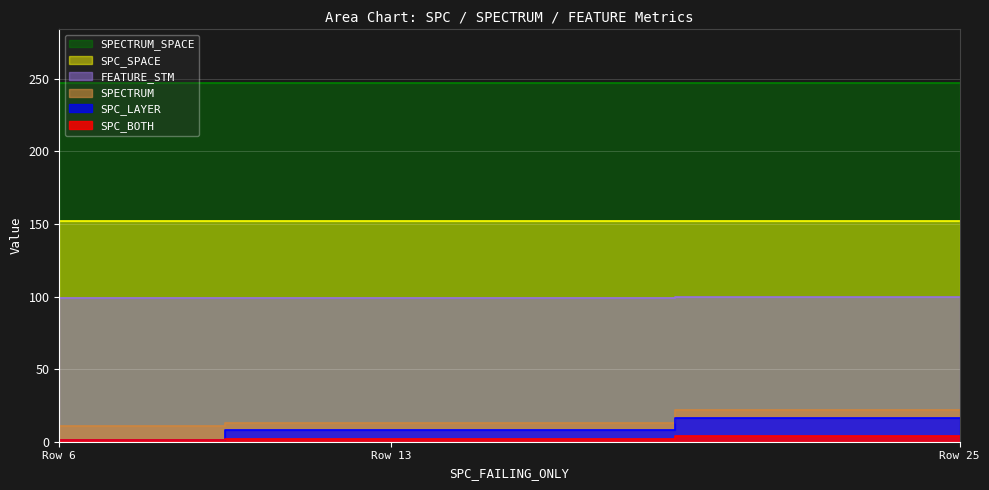

Which series changed the most between Row 13 and Row 25?

SPECTRUM